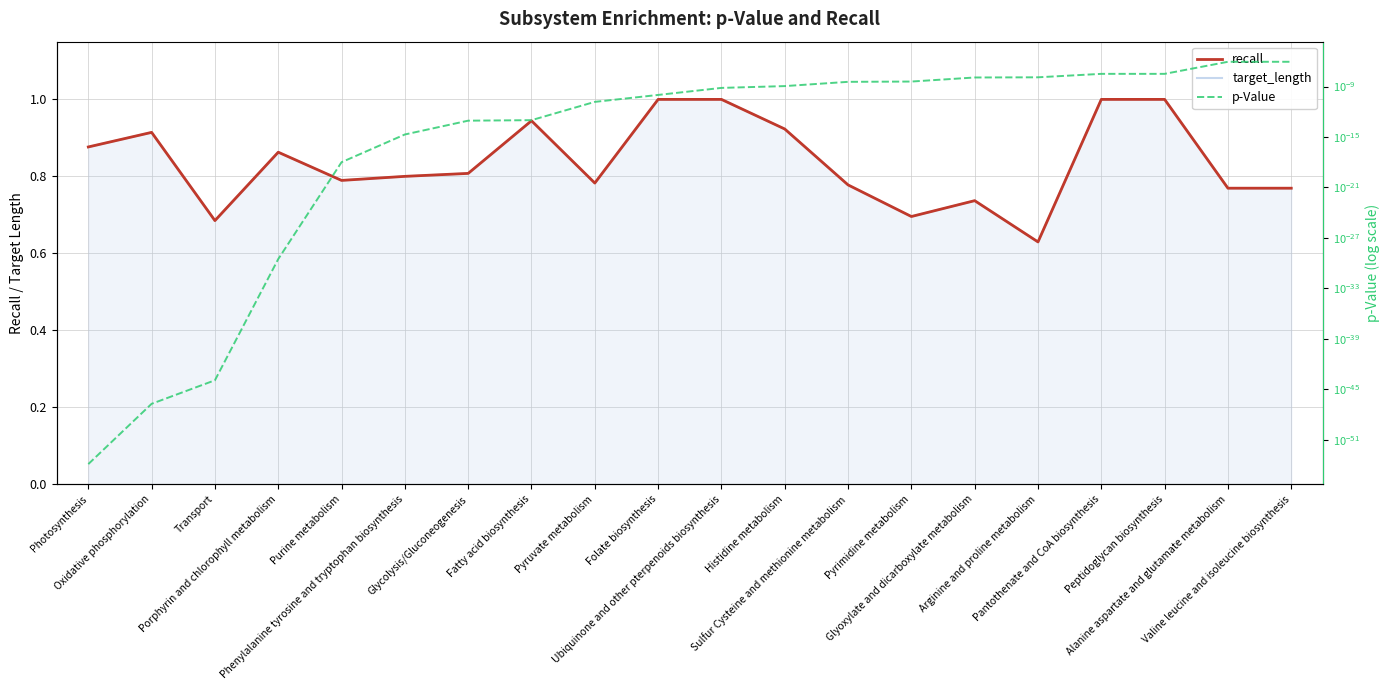

True or false: p-Value and recall cross at least once.

False